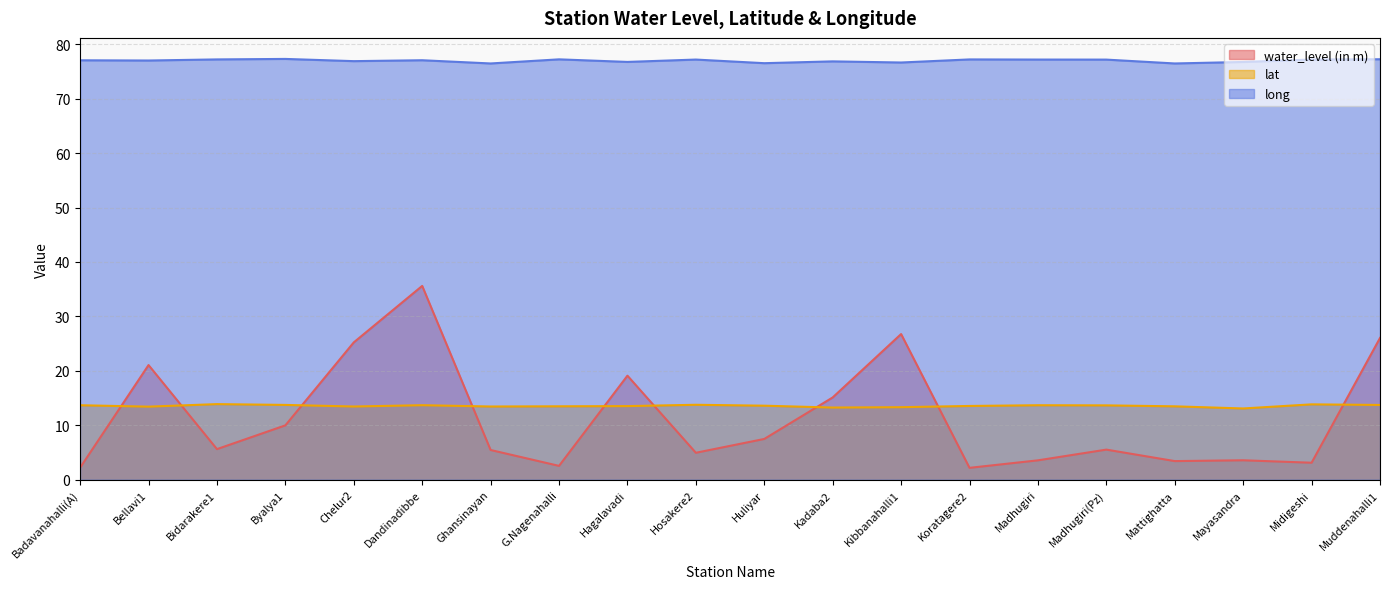

How many interior local valleys does the lat series have?

5